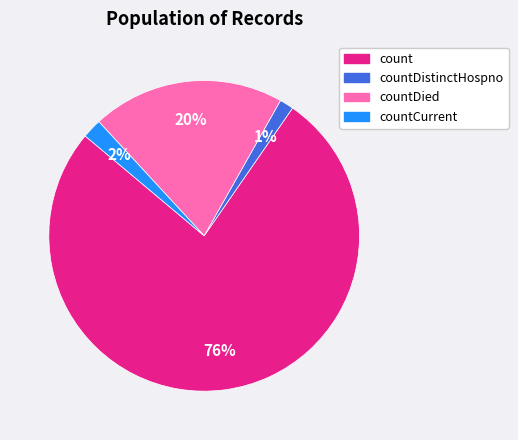

True or false: countDied accounts for 20% of the total.

True